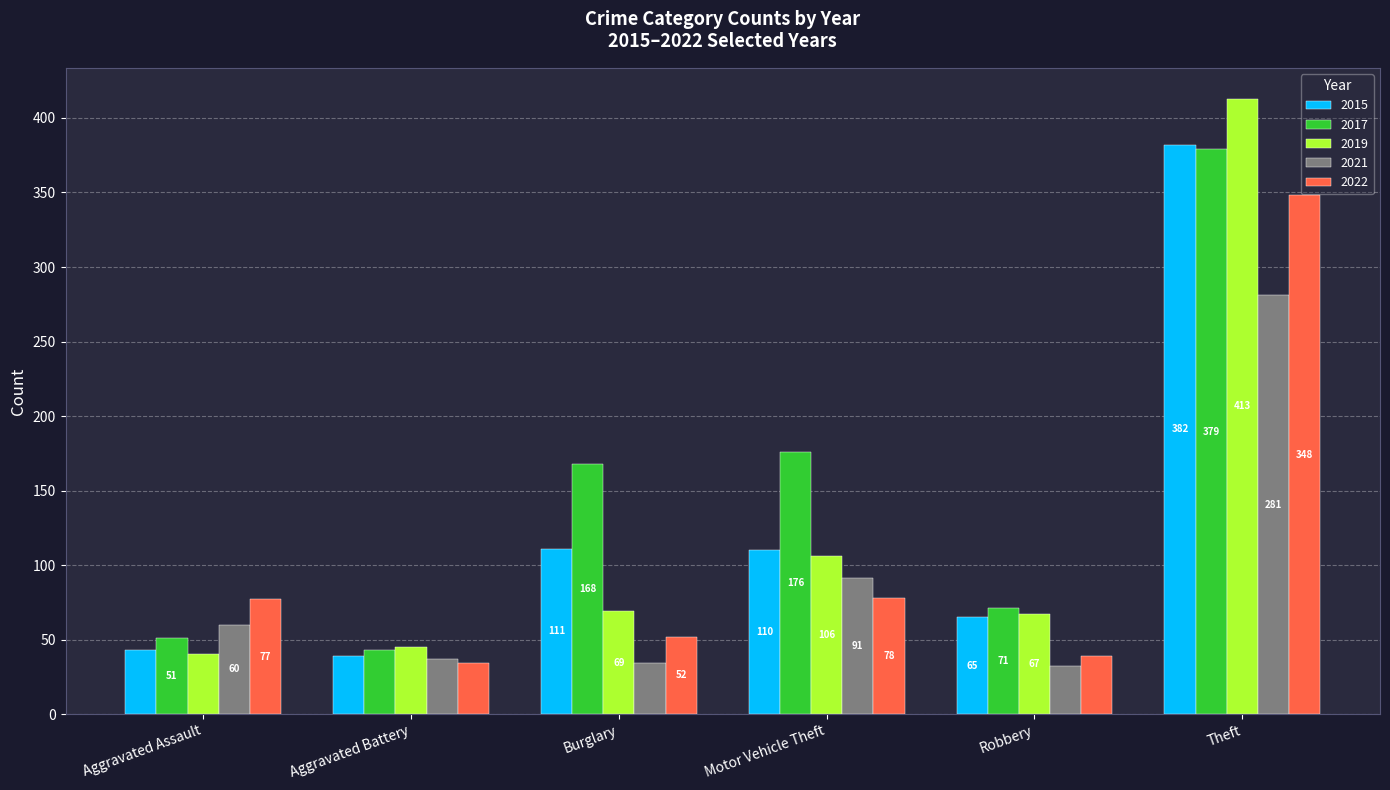

Reading left to right, list all the values displayed in this chart.

2015: Aggravated Assault=43	Aggravated Battery=39	Burglary=111	Motor Vehicle Theft=110	Robbery=65	Theft=382
2017: Aggravated Assault=51	Aggravated Battery=43	Burglary=168	Motor Vehicle Theft=176	Robbery=71	Theft=379
2019: Aggravated Assault=40	Aggravated Battery=45	Burglary=69	Motor Vehicle Theft=106	Robbery=67	Theft=413
2021: Aggravated Assault=60	Aggravated Battery=37	Burglary=34	Motor Vehicle Theft=91	Robbery=32	Theft=281
2022: Aggravated Assault=77	Aggravated Battery=34	Burglary=52	Motor Vehicle Theft=78	Robbery=39	Theft=348